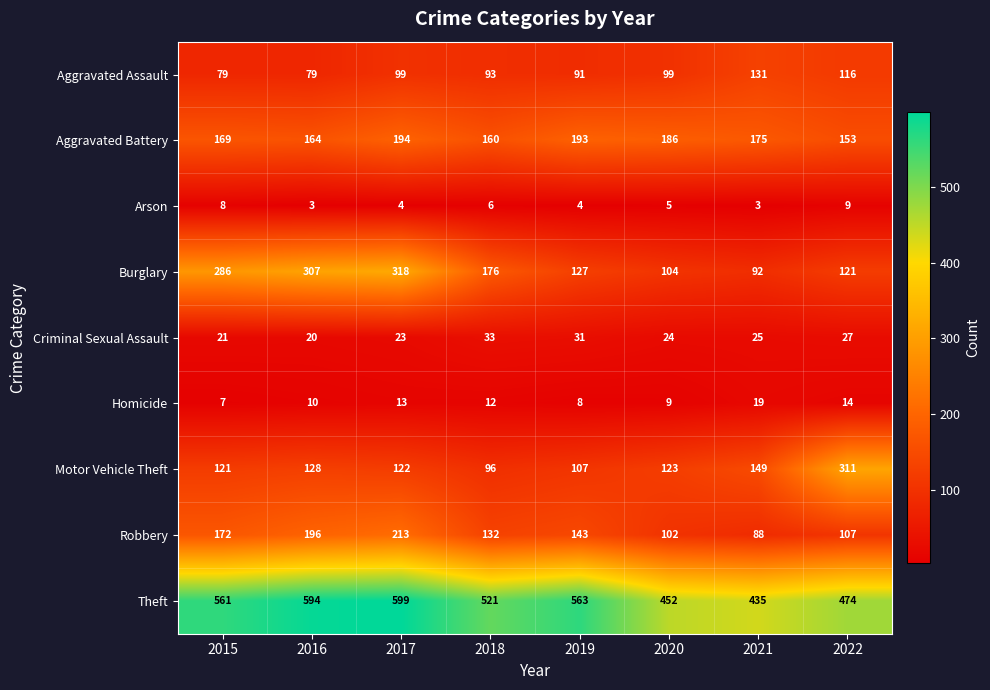

What is the total value across all series at 2016?

1501